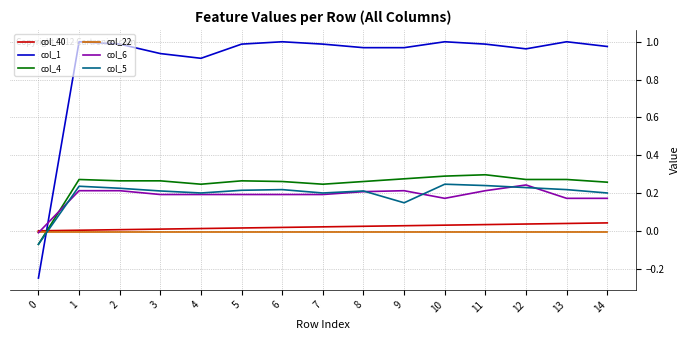

After their last crossing, which series has the higher values: col_40 or col_1?

col_1